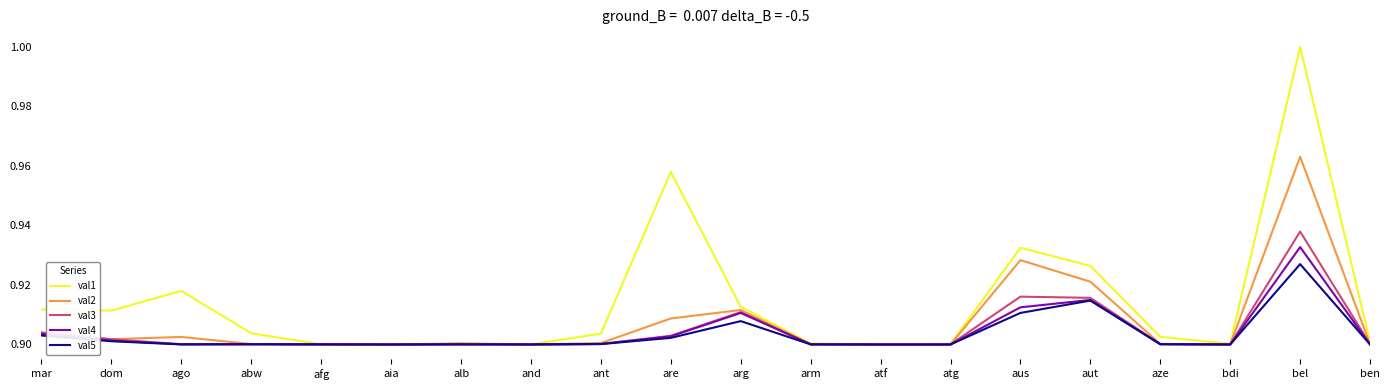

How many lines are shown in the chart?

5